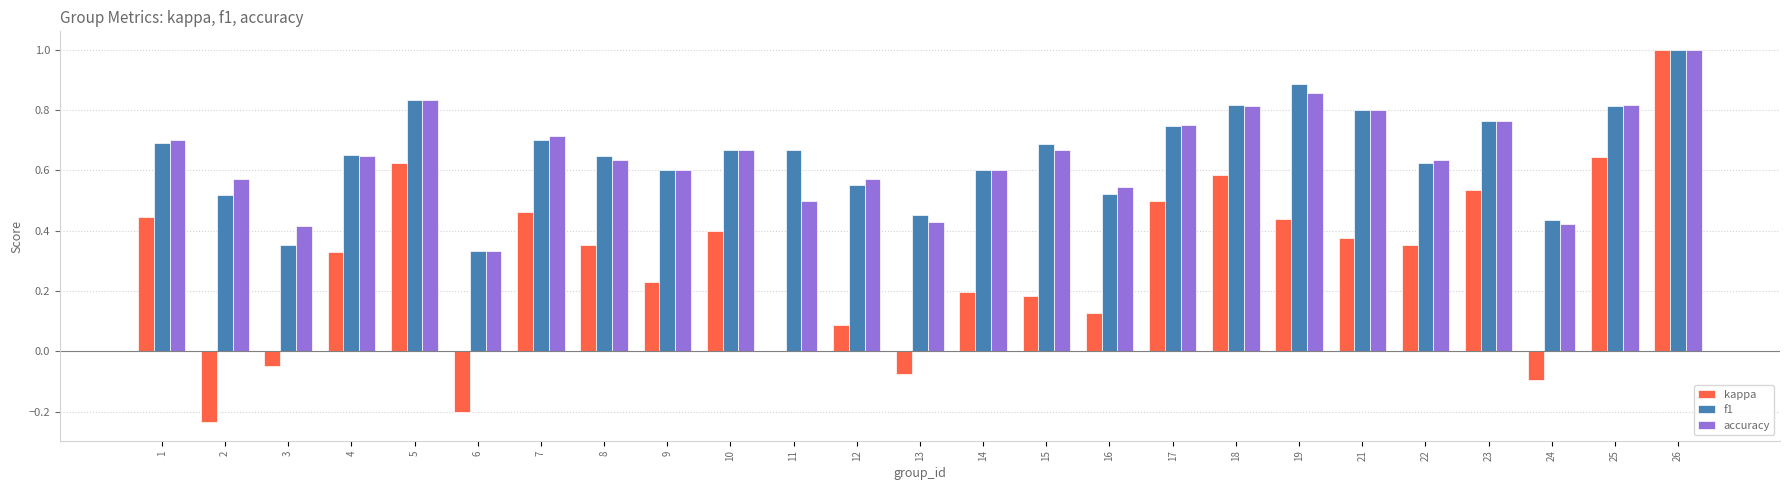

What is the sum of all kappa values?

7.2